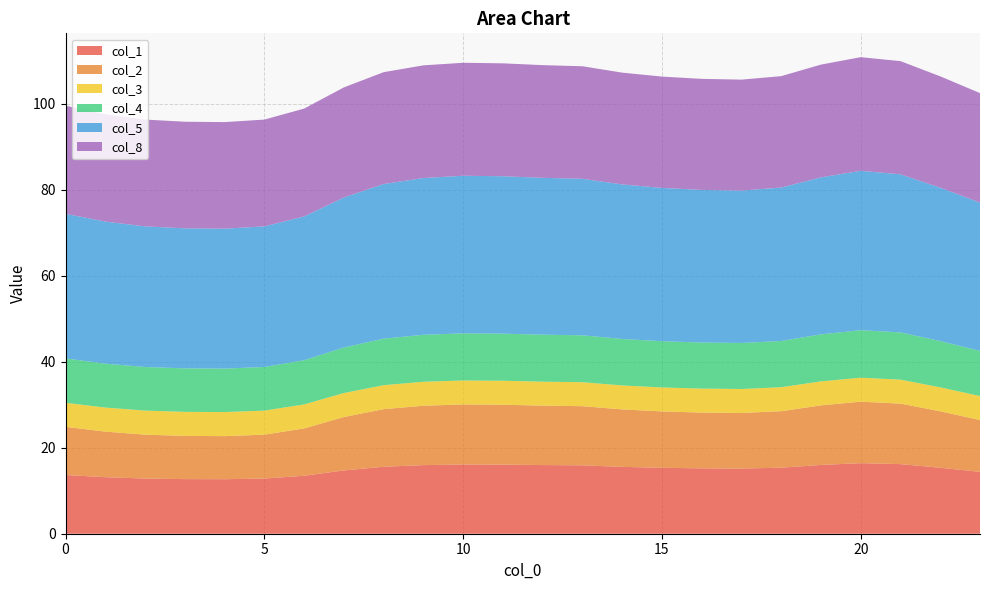

Reading left to right, transcribe all the data shown in this chart.

col_1: 0=13.7	1=13.2	2=12.8	3=12.7	4=12.7	5=12.8	6=13.5	7=14.7	8=15.6	9=16.0	10=16.1	11=16.1	12=16.0	13=15.9	14=15.6	15=15.3	16=15.2	17=15.2	18=15.4	19=16.0	20=16.4	21=16.2	22=15.3	23=14.4
col_2: 0=11.2	1=10.6	2=10.2	3=10.0	4=10.0	5=10.2	6=11.0	7=12.4	8=13.4	9=13.8	10=14.0	11=13.9	12=13.8	13=13.8	14=13.4	15=13.1	16=13.0	17=12.9	18=13.1	19=13.9	20=14.3	21=14.1	22=13.1	23=12.1
col_3: 0=5.6	1=5.6	2=5.6	3=5.6	4=5.6	5=5.6	6=5.6	7=5.6	8=5.6	9=5.6	10=5.6	11=5.6	12=5.6	13=5.6	14=5.6	15=5.6	16=5.6	17=5.6	18=5.6	19=5.6	20=5.6	21=5.6	22=5.6	23=5.6
col_4: 0=10.3	1=10.2	2=10.1	3=10.1	4=10.1	5=10.1	6=10.3	7=10.6	8=10.8	9=10.9	10=11.0	11=11.0	12=10.9	13=10.9	14=10.8	15=10.7	16=10.7	17=10.7	18=10.8	19=10.9	20=11.1	21=11.0	22=10.8	23=10.5
col_5: 0=33.6	1=33.1	2=32.7	3=32.6	4=32.5	5=32.7	6=33.4	7=34.9	8=36.0	9=36.5	10=36.6	11=36.6	12=36.5	13=36.4	14=35.9	15=35.7	16=35.5	17=35.4	18=35.7	19=36.5	20=37.1	21=36.8	22=35.7	23=34.5
col_8: 0=25.1	1=25.0	2=24.8	3=24.8	4=24.8	5=24.8	6=25.1	7=25.6	8=26.0	9=26.2	10=26.3	11=26.3	12=26.2	13=26.2	14=26.0	15=25.9	16=25.8	17=25.8	18=25.9	19=26.2	20=26.4	21=26.3	22=25.9	23=25.5